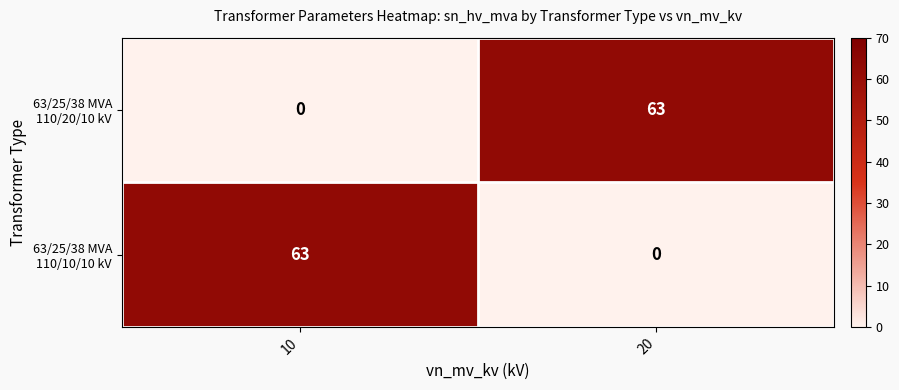

What is the difference between the highest and lowest values at 10?

63